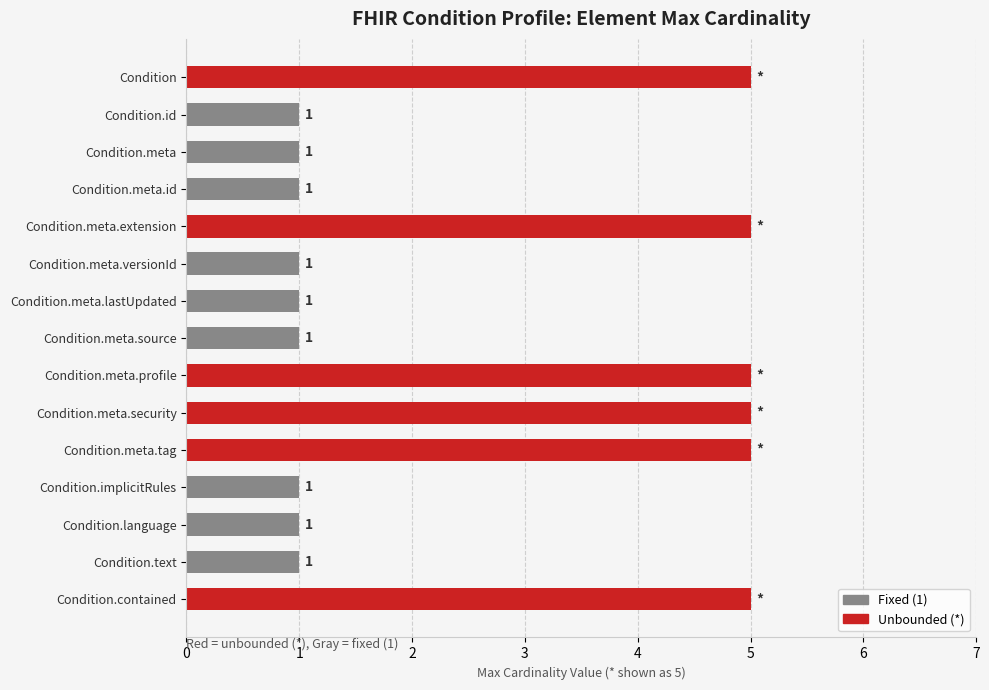

What is the average value?

3